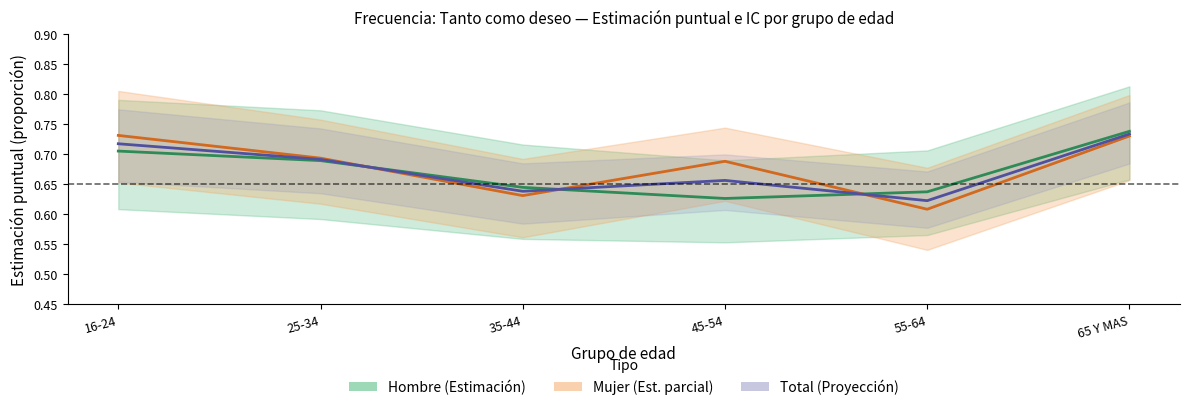

Which series has the widest spread of values?

Mujer